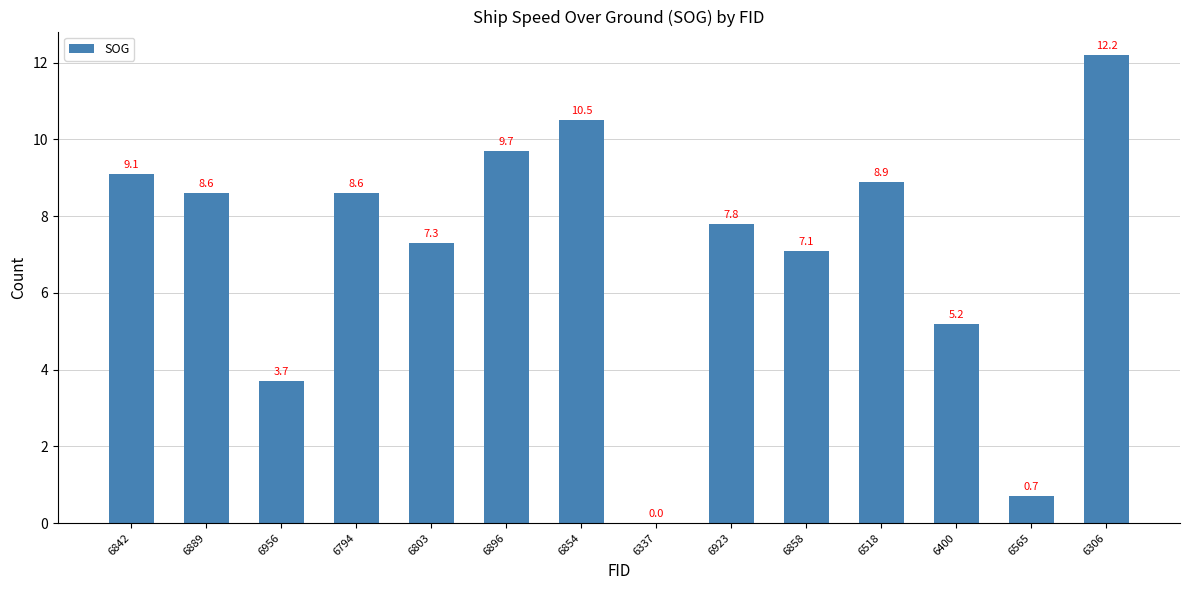

The chart shows a value of 12.2 at 6306. True or false?

True